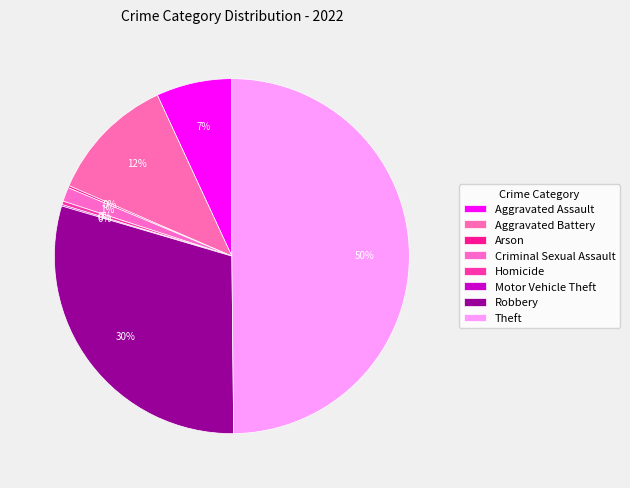

Approximately how many times larger is the value at Criminal Sexual Assault compared to Aggravated Battery?

0.1